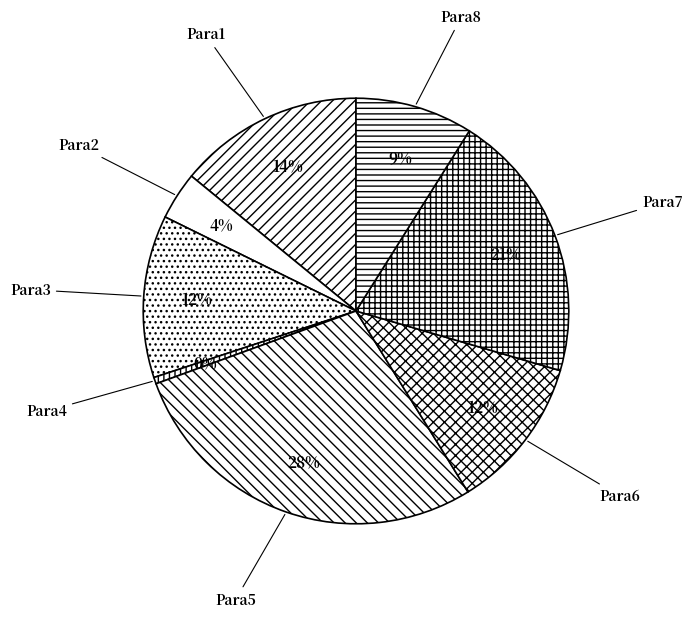

What percentage is the Para1 slice, to the nearest percent?

14%